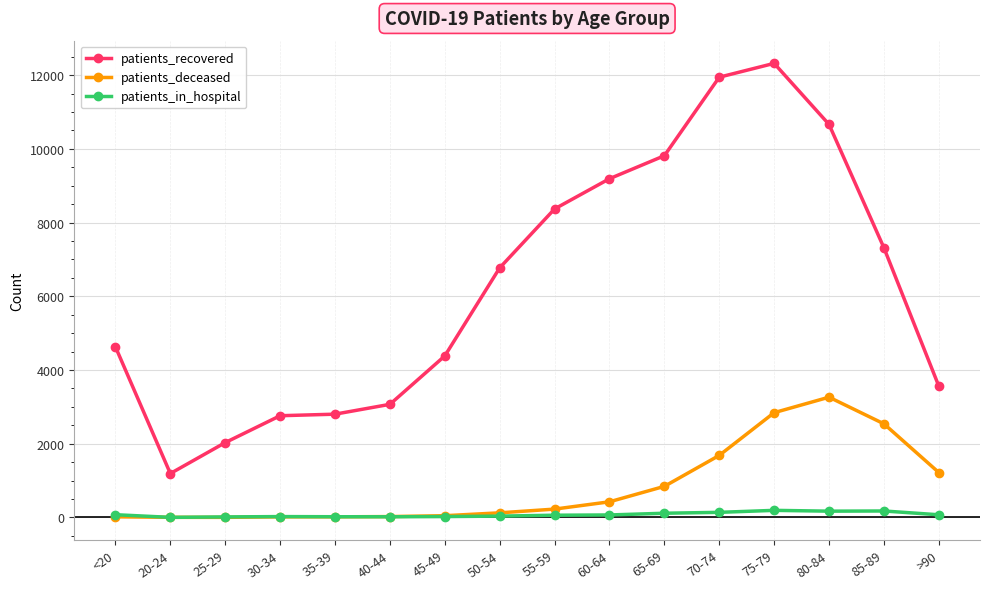

Which series changed the most between 50-54 and 55-59?

patients_recovered